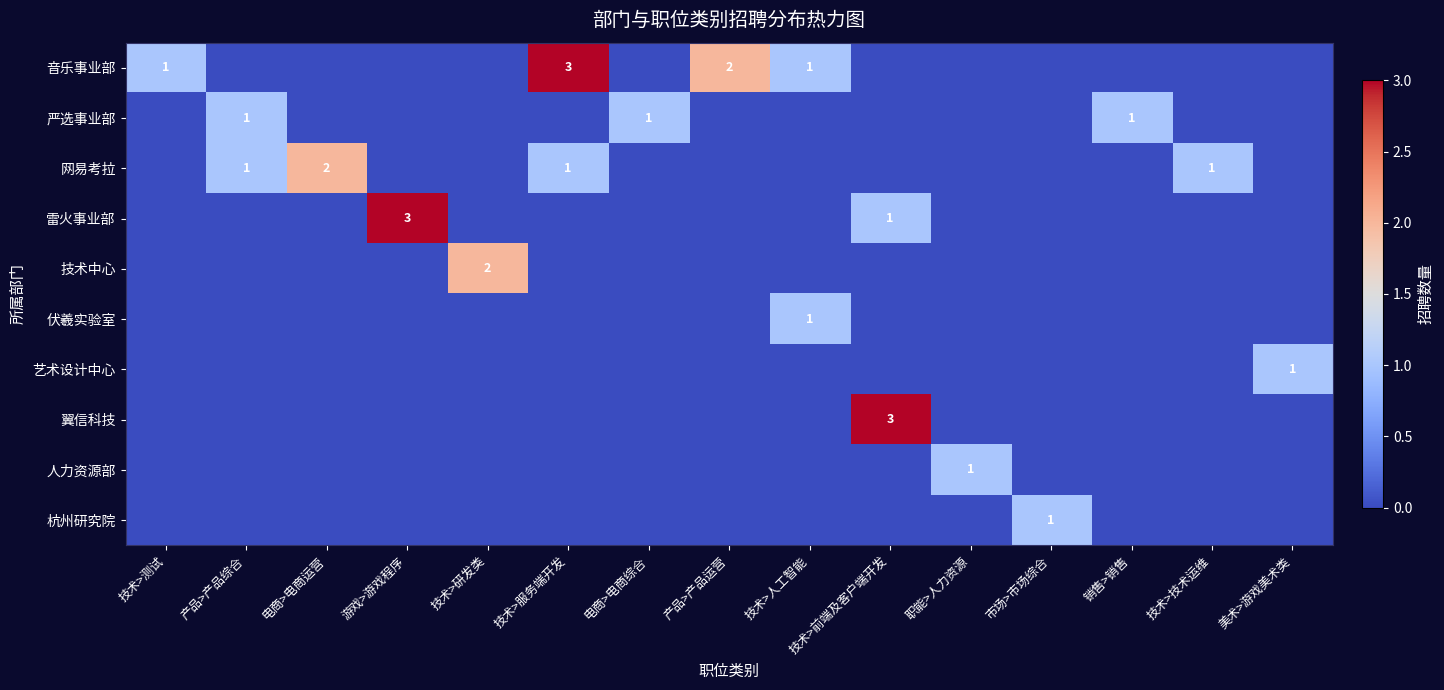

The 严选事业部 series shows 1 at 电商>电商综合. True or false?

True